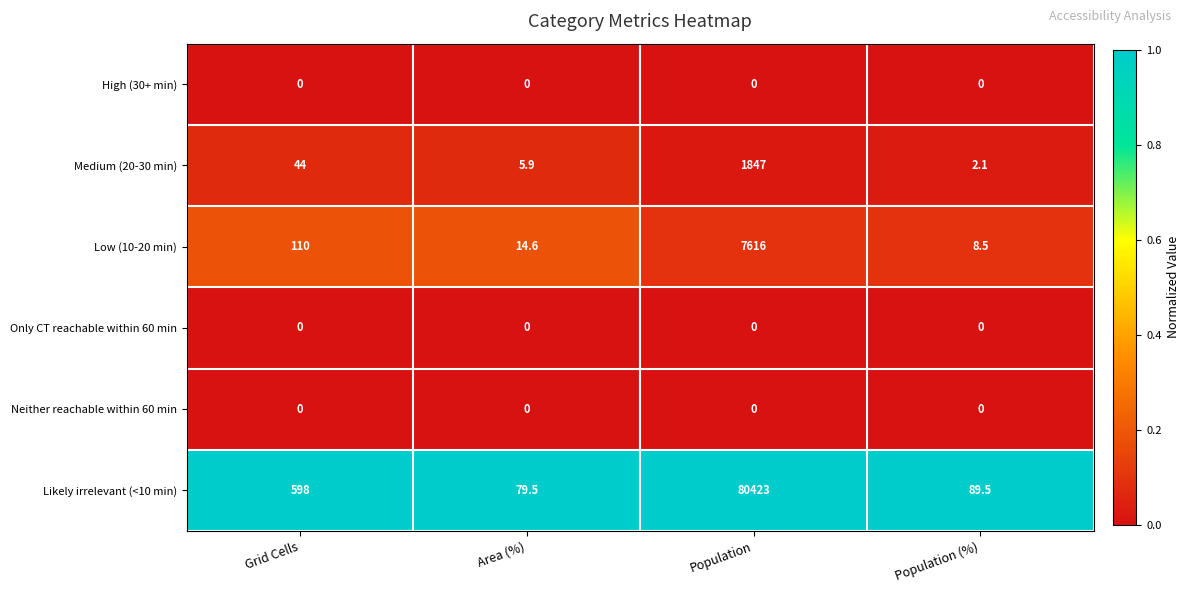

At which label is Low (10-20 min) closest to 3812?

Grid Cells